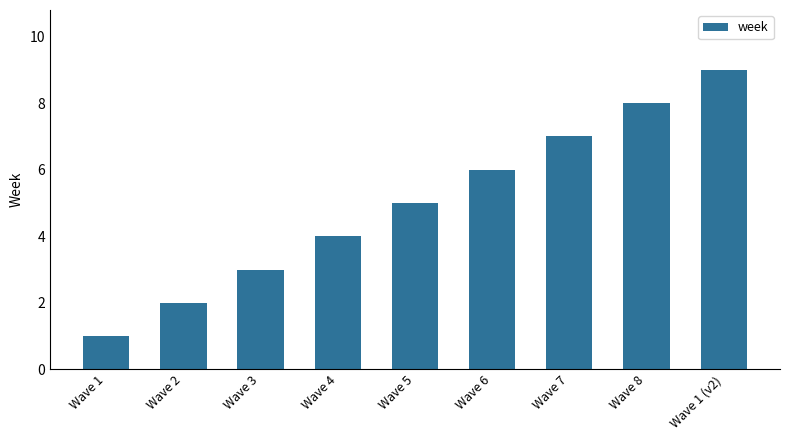

What is the approximate value at Wave 8?

8